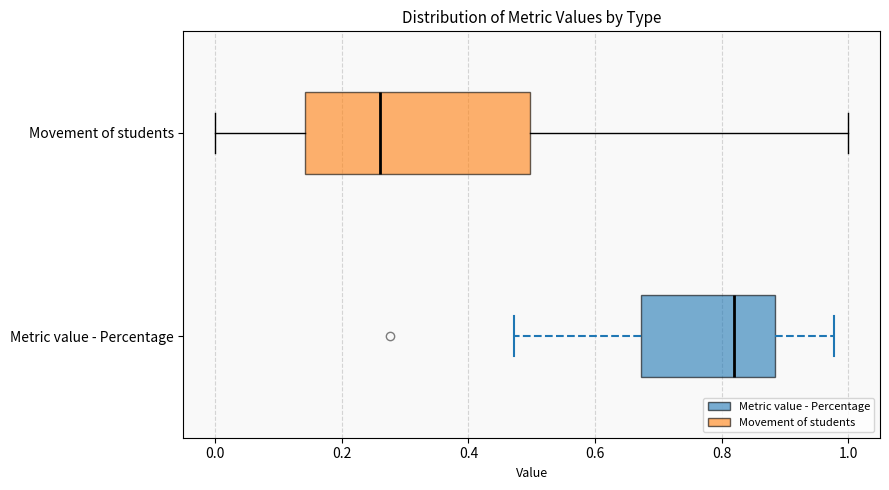

Which box's median line is the furthest to the right?

Metric value - Percentage